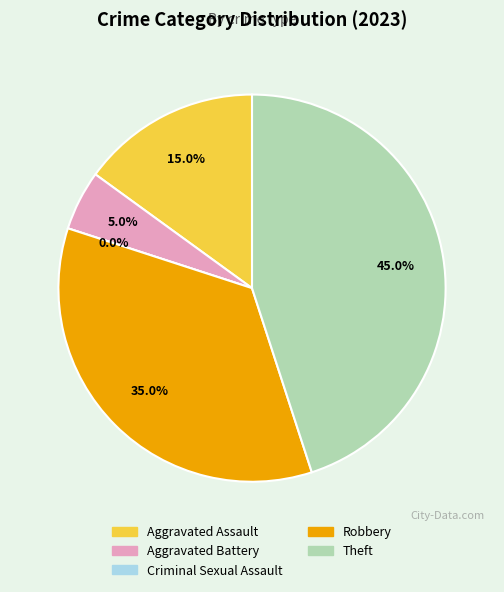

Which slice is the smallest?

Criminal Sexual Assault